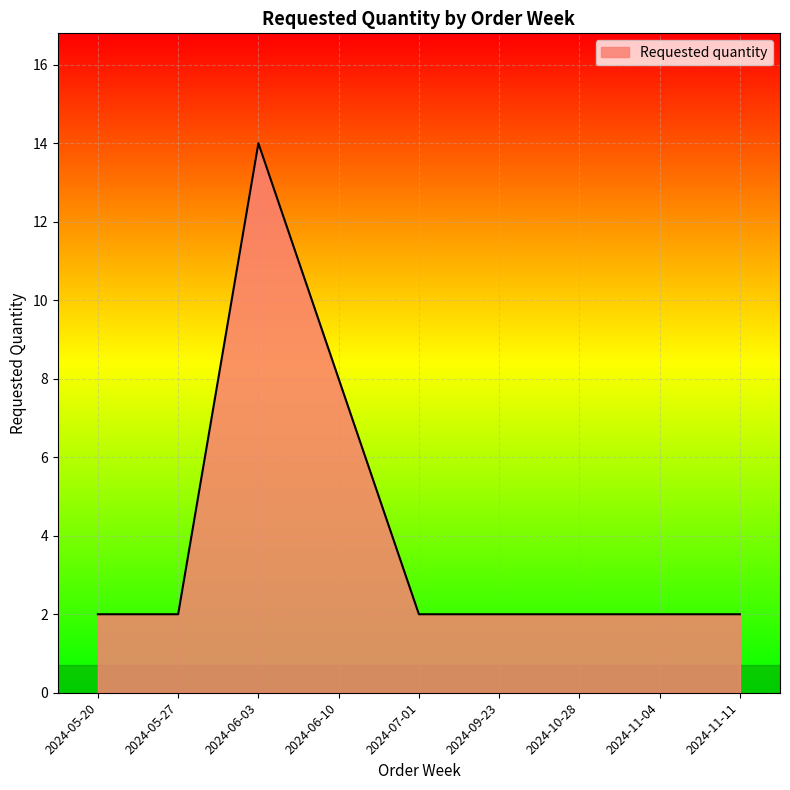

What position from the left is 2024-11-11?

9